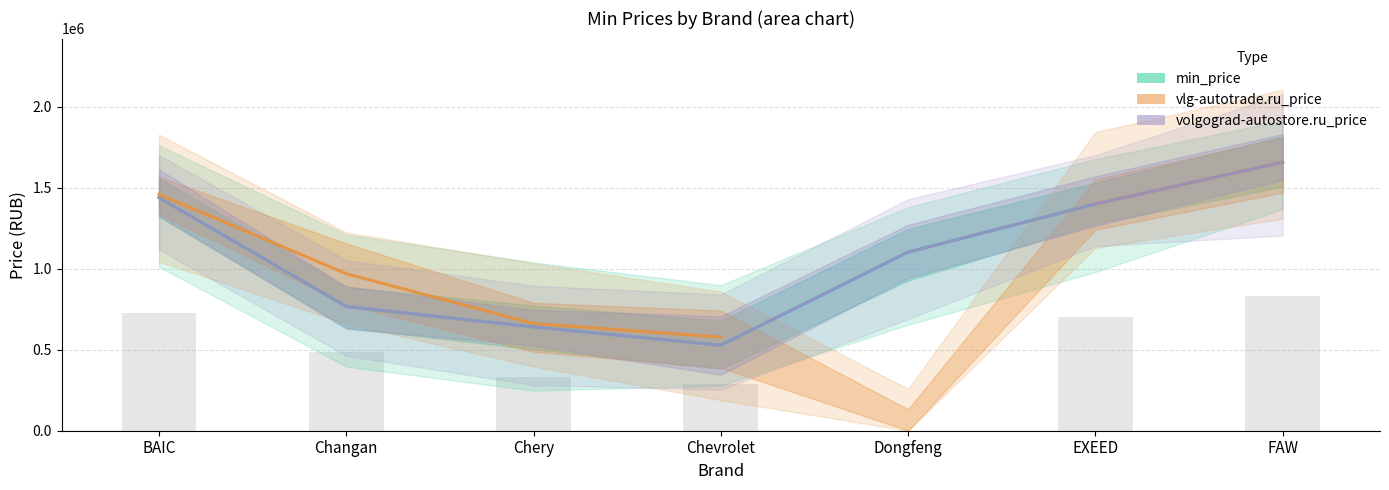

Count the number of categories in the chart.

7